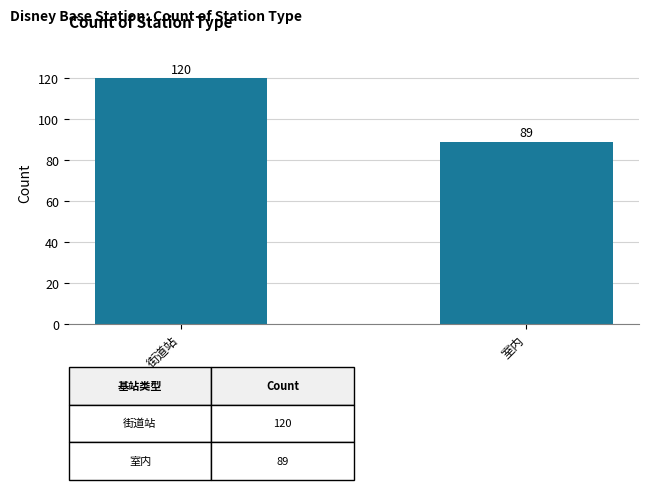

What is the difference between the maximum and minimum values?

31